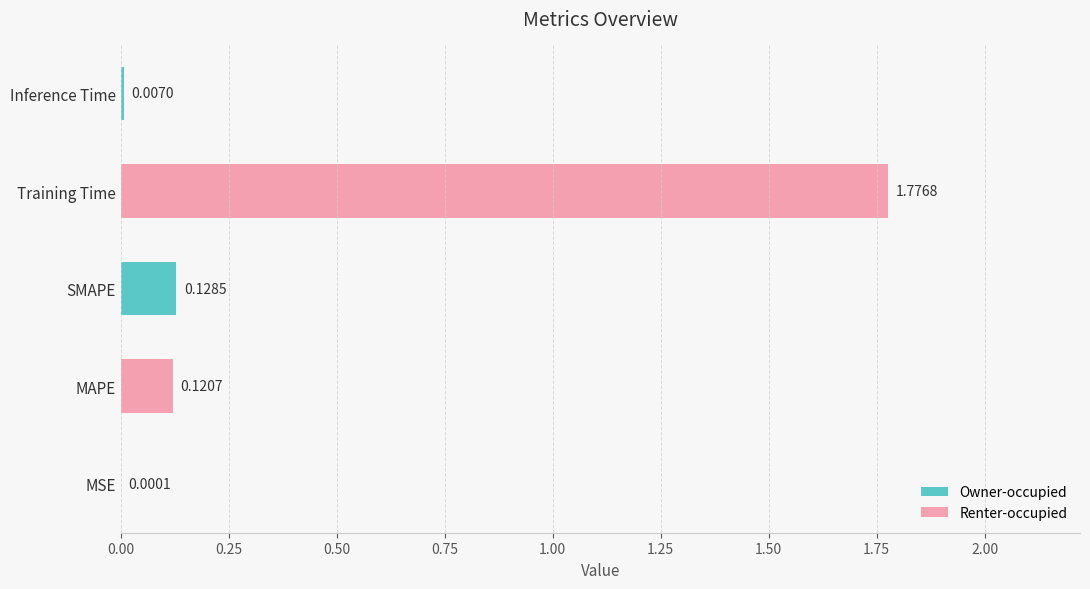

Which label corresponds to the largest value in the chart?

Training Time